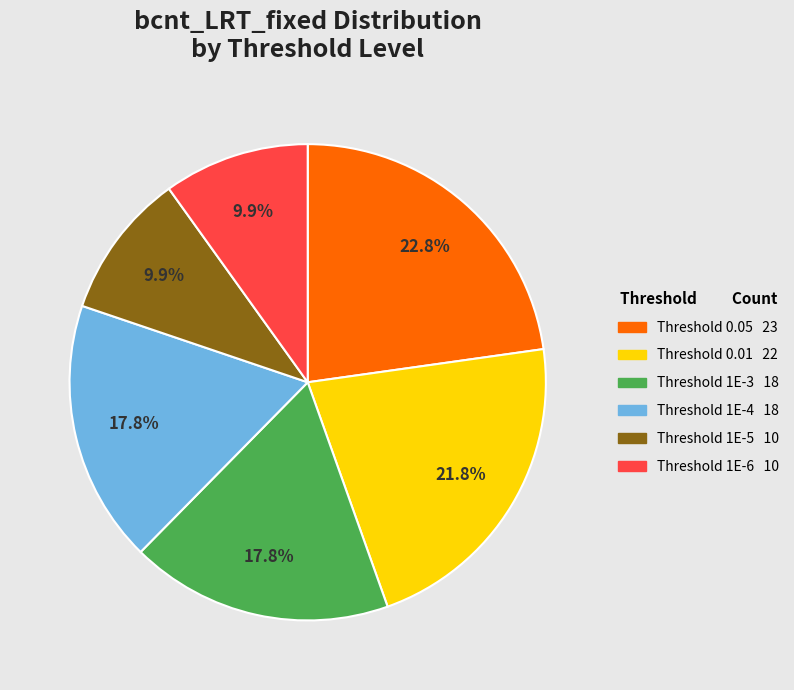

Is there any slice that represents more than half of the pie?

No